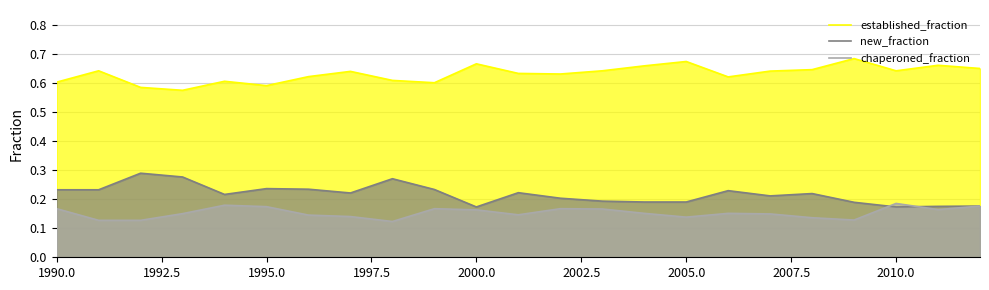

The established_fraction series shows 0.3 at 1995.0. True or false?

False